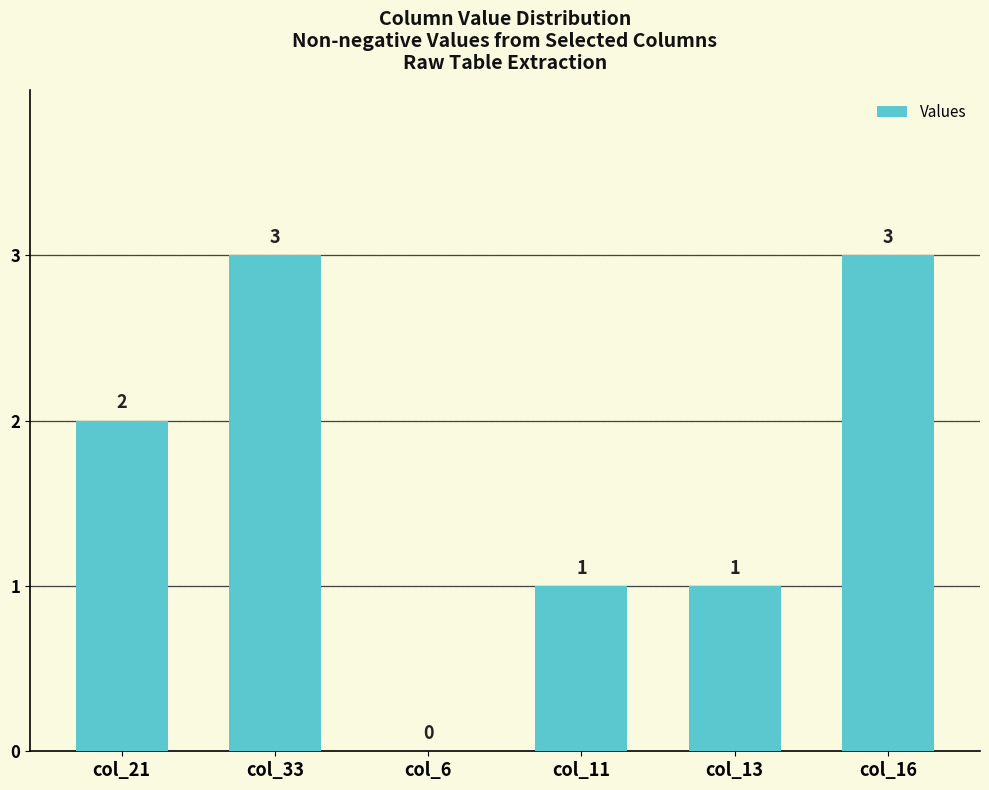

How many distinct data groups are displayed?

1